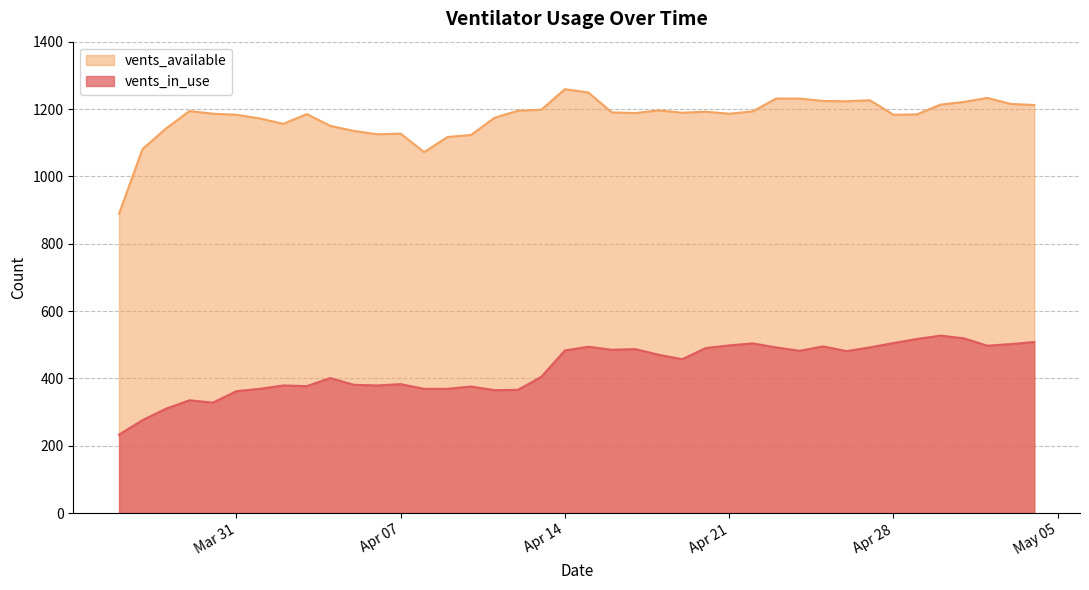

At which label does vents_in_use reach its peak?

2020-04-30